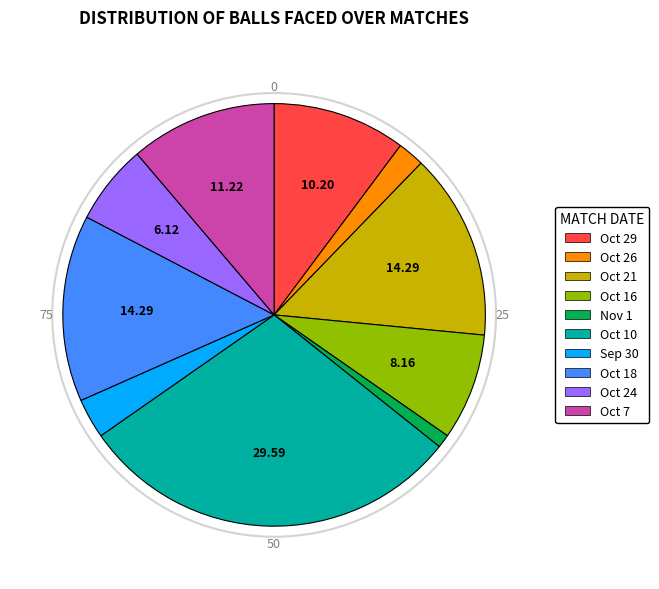

Is there a majority slice in this chart?

No